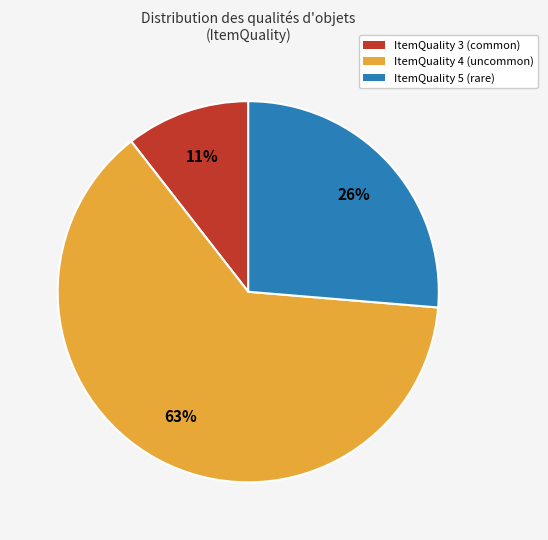

Is there any slice that represents more than half of the pie?

Yes